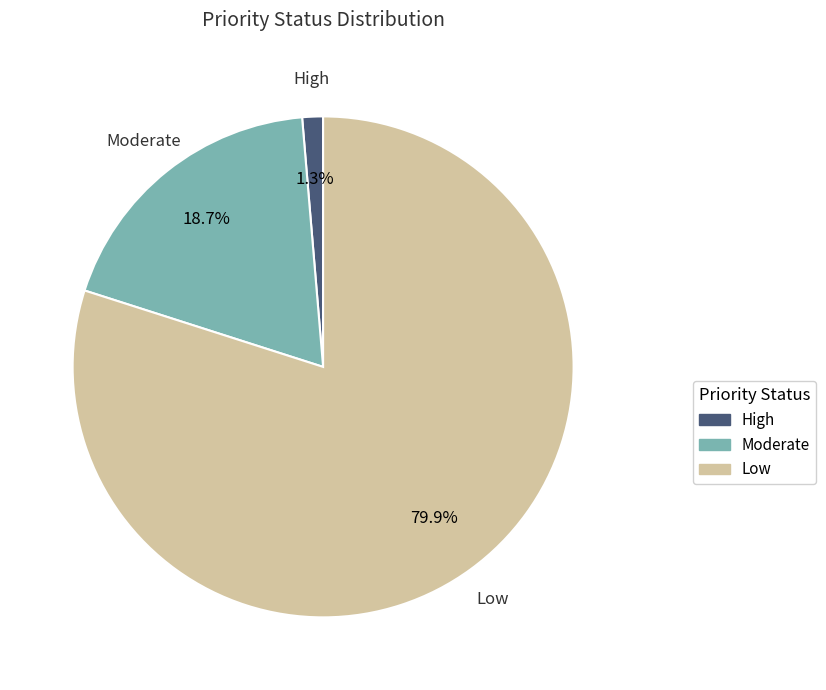

To the nearest percent, what percentage of the pie is Low?

80%